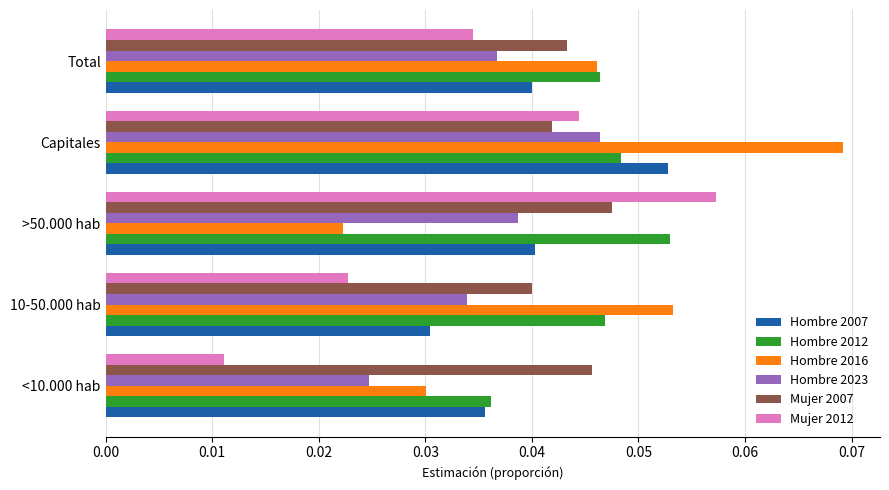

List the labels in order of Mujer 2012 value, smallest first.

<10.000 hab, 10-50.000 hab, Total, Capitales, >50.000 hab